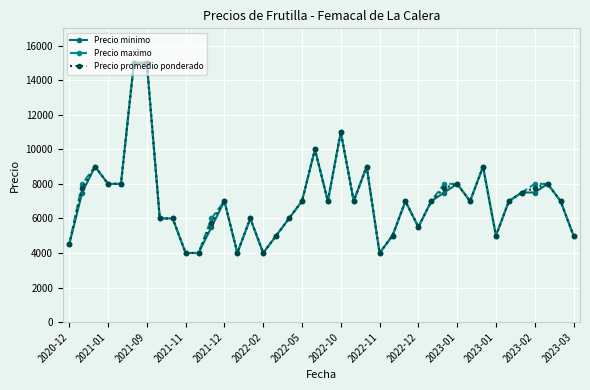

What is the value of the Precio maximo point at the 3rd from the left?

9000